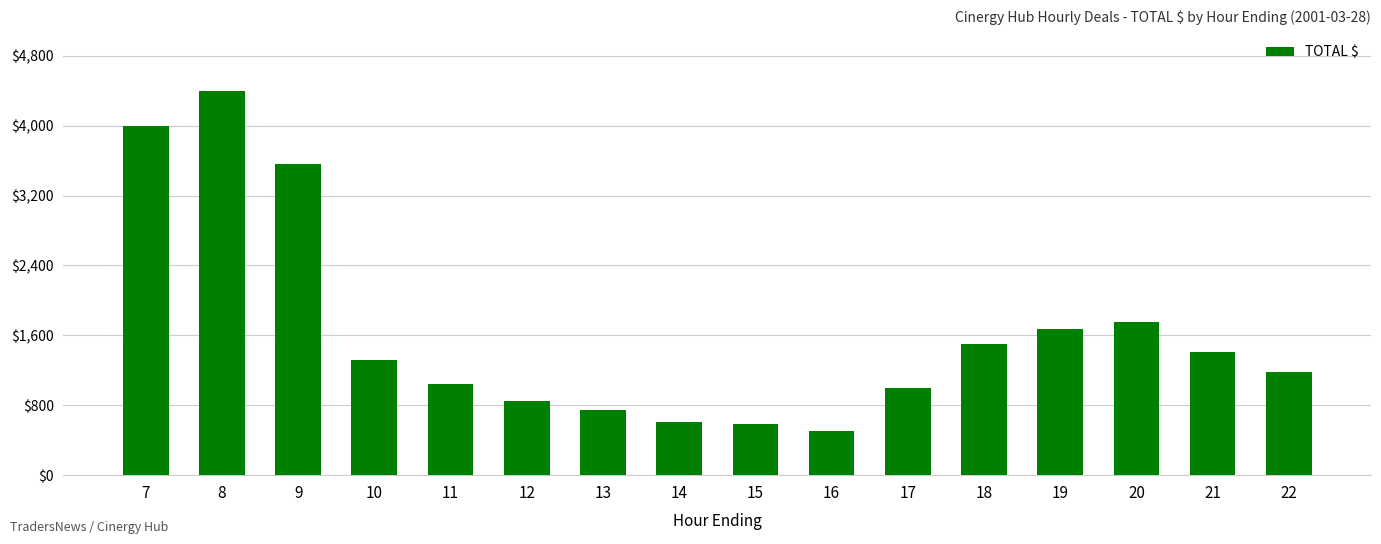

True or false: the data shows 3564 at 9.

True